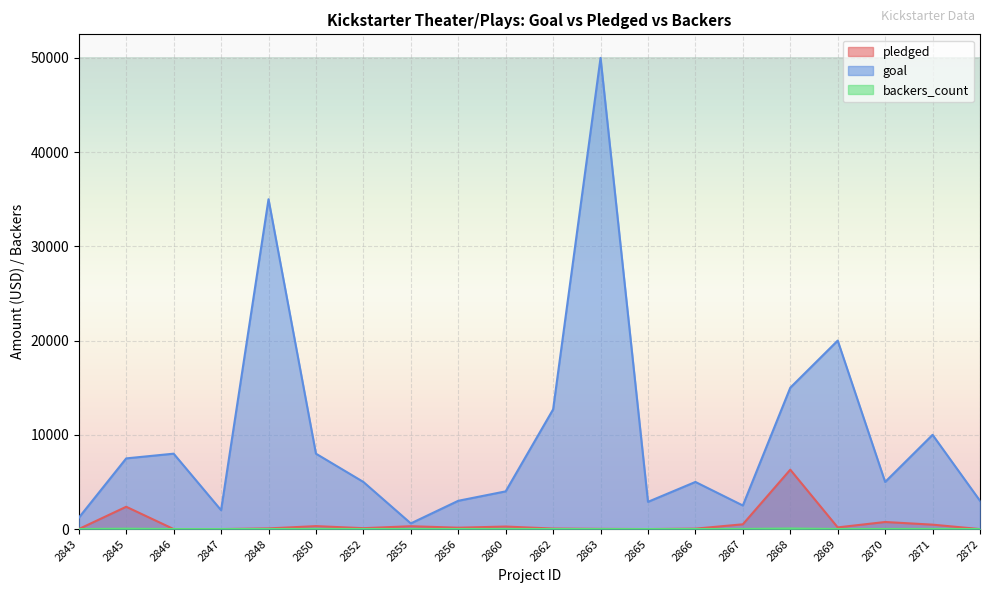

What is the total value across all series at 2869?

20182.0